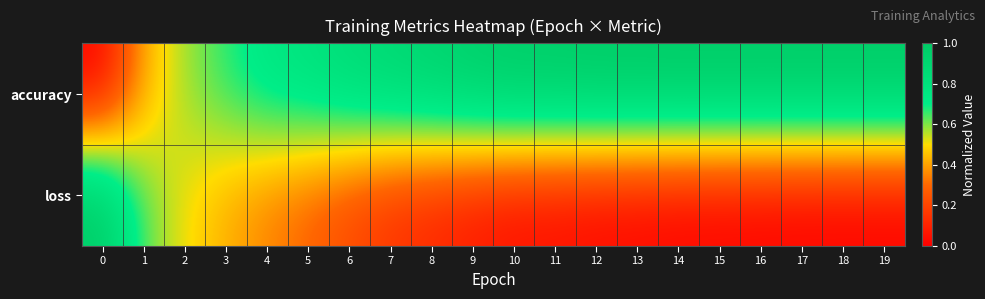

Reading left to right, list all the values displayed in this chart.

accuracy: 0=0.0	1=0.4	2=0.6	3=0.7	4=0.8	5=0.8	6=0.9	7=0.9	8=0.9	9=1.0	10=1.0	11=1.0	12=1.0	13=1.0	14=1.0	15=1.0	16=1.0	17=1.0	18=1.0	19=1.0
loss: 0=1.0	1=0.6	2=0.5	3=0.4	4=0.3	5=0.3	6=0.2	7=0.1	8=0.1	9=0.1	10=0.0	11=0.0	12=0.0	13=0.0	14=0.0	15=0.0	16=0.0	17=0.0	18=0.0	19=0.0